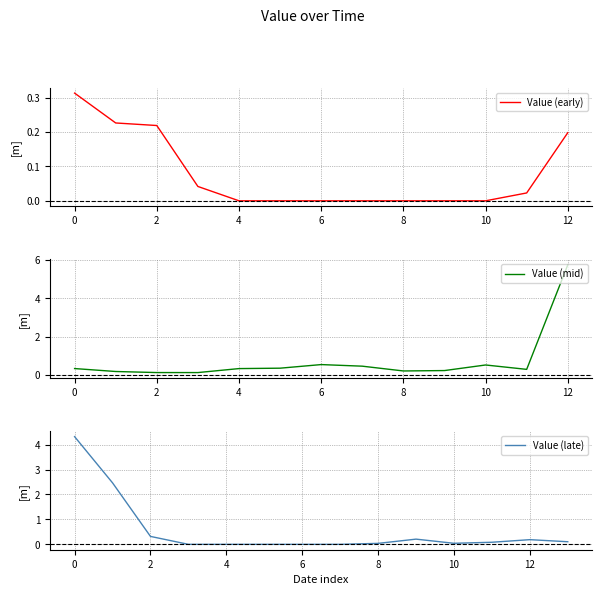

The value of Value (early) at 10 is 0.0. True or false?

True